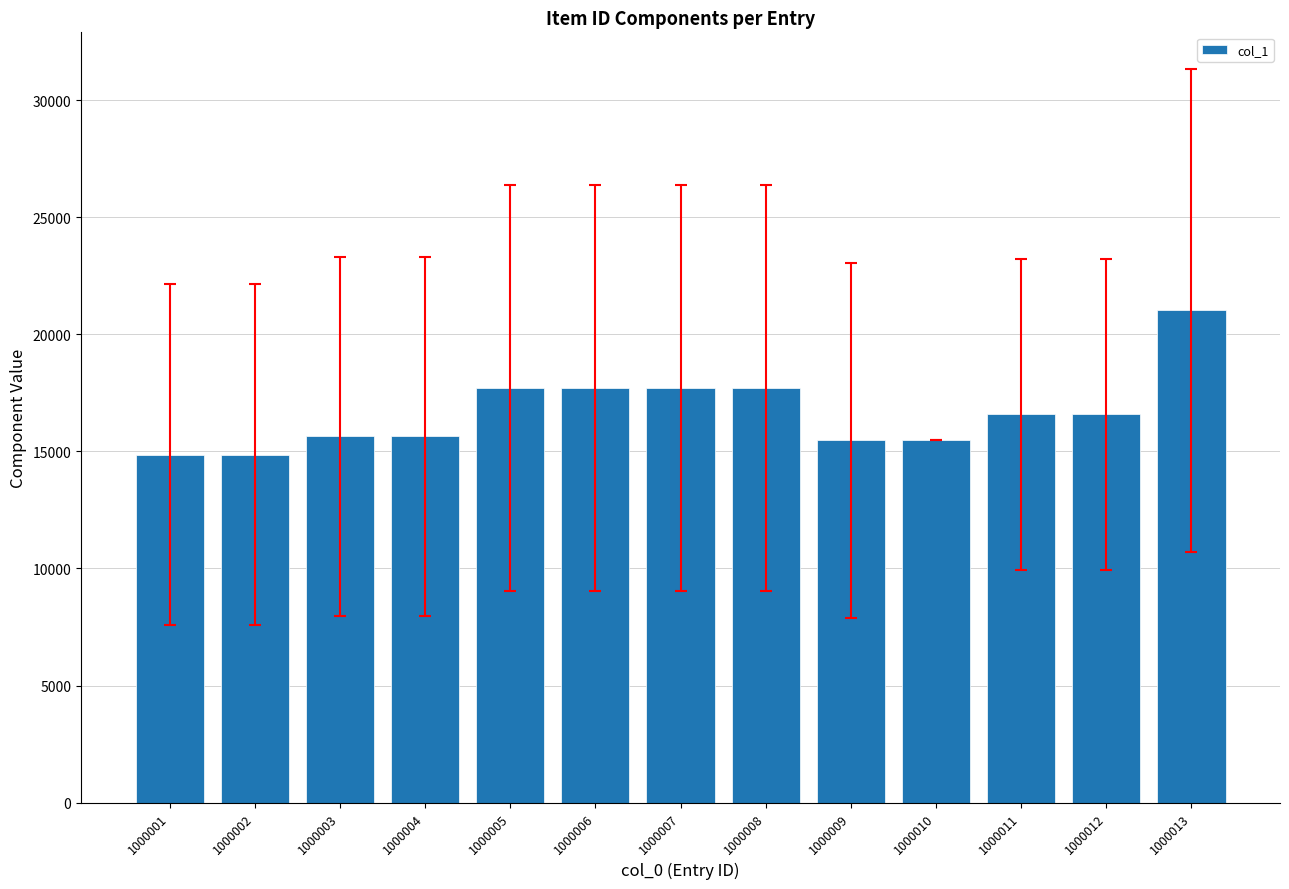

At which label does the data first exceed 16588?

1000005